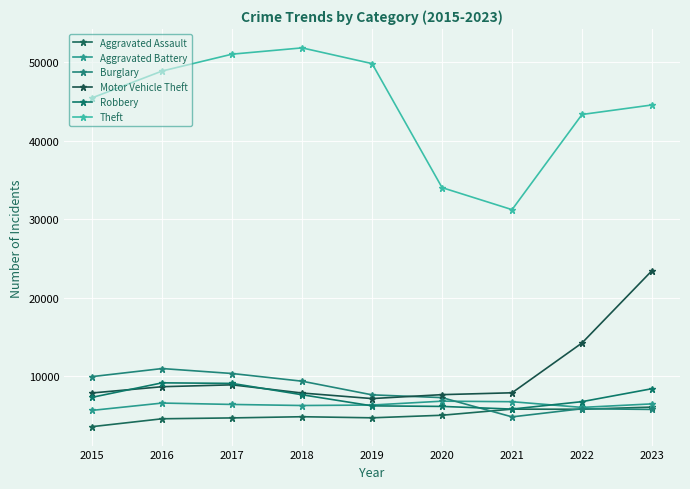

Is the value of Aggravated Battery at 2018 greater than the value of Robbery at 2022?

No